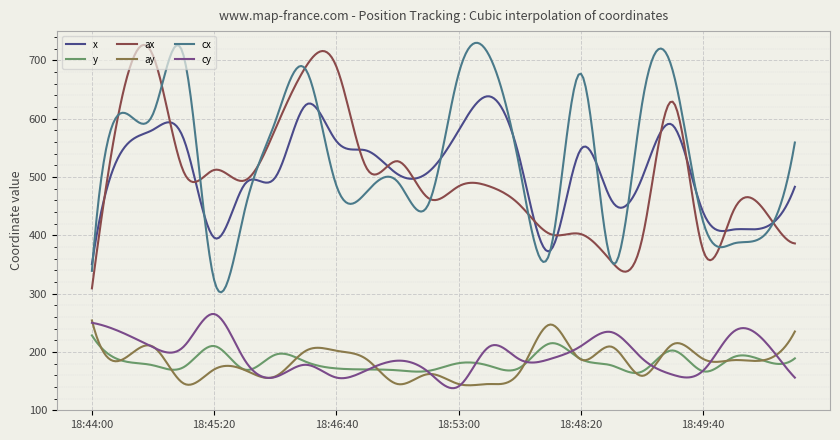

True or false: cy and ax intersect in this chart.

False